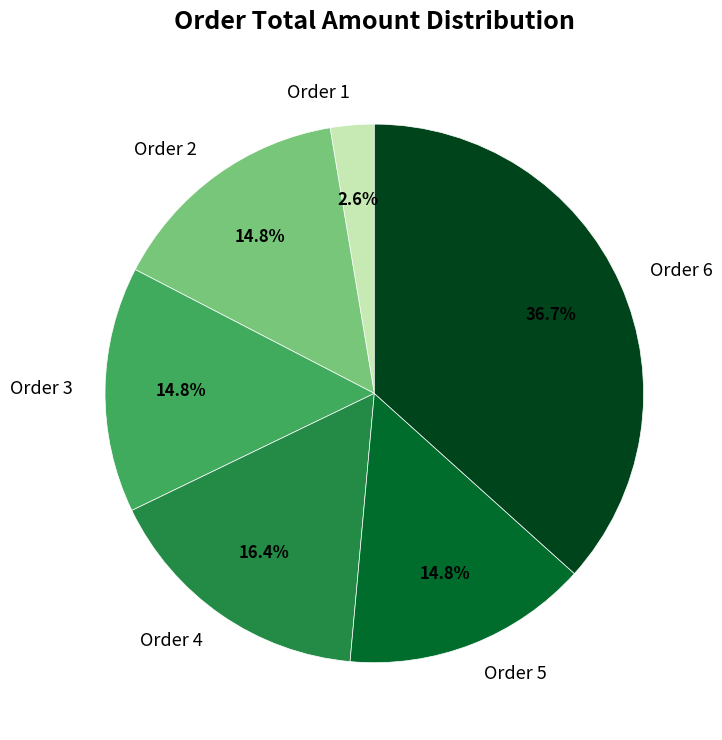

Combined, what portion of the pie is Order 4 and Order 2?

31.2%